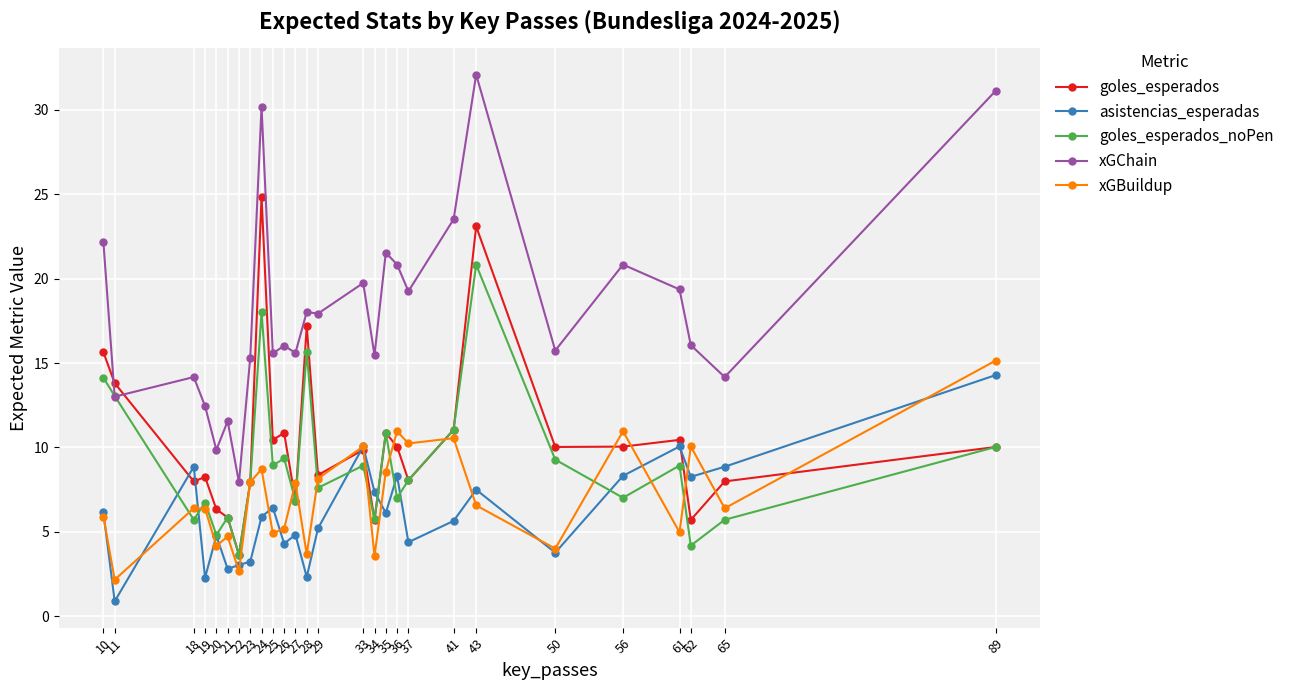

What are all the series names shown in the legend?

goles_esperados, asistencias_esperadas, goles_esperados_noPen, xGChain, xGBuildup